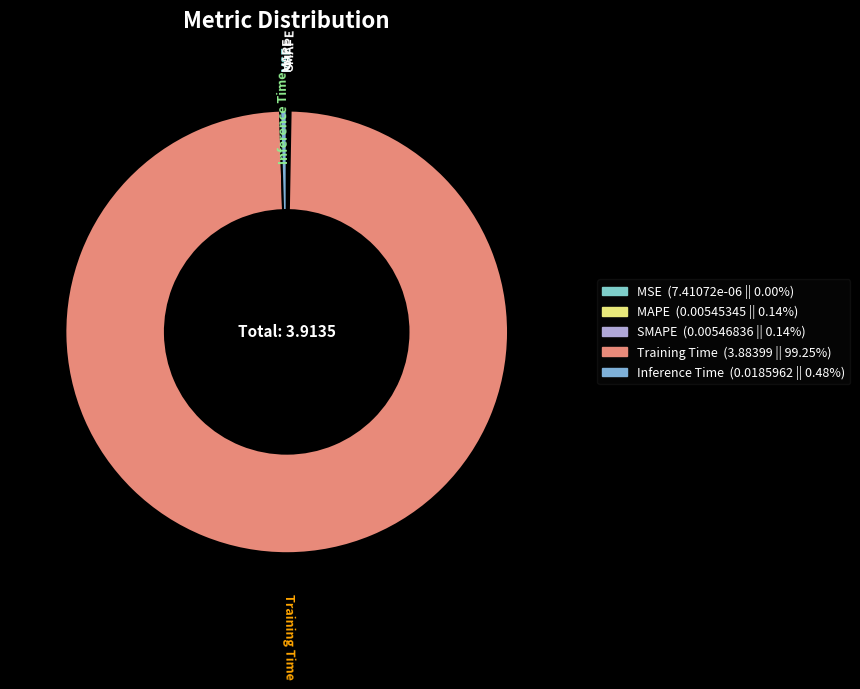

Does Training Time account for over 50% of the chart?

Yes